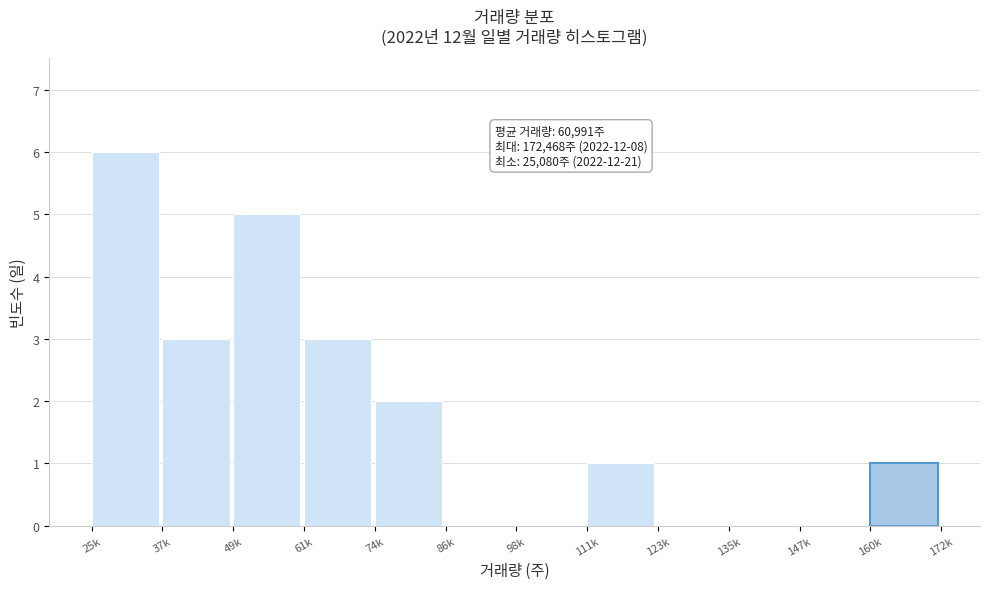

Reading left to right, list all the values displayed in this chart.

25k=6	37k=3	49k=5	61k=3	74k=2	86k=0	98k=0	111k=1	123k=0	135k=0	147k=0	160k=1